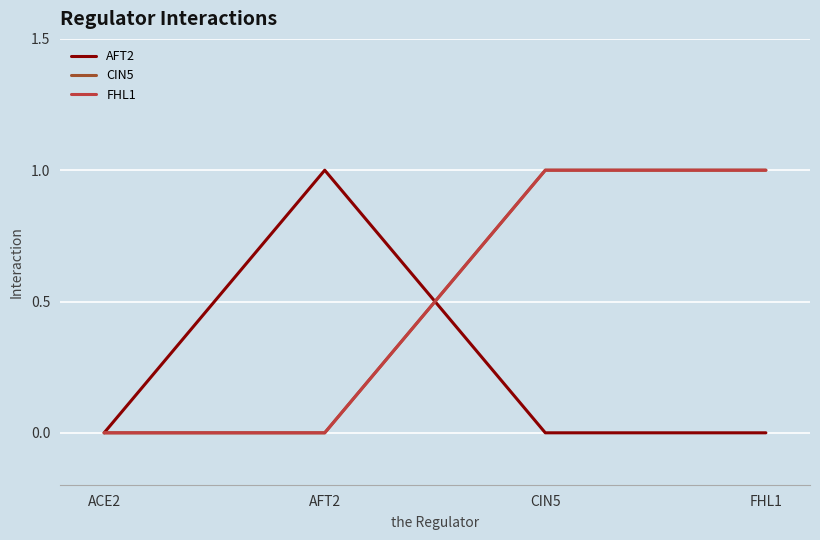

Does the chart display data point markers on the line(s)?

No